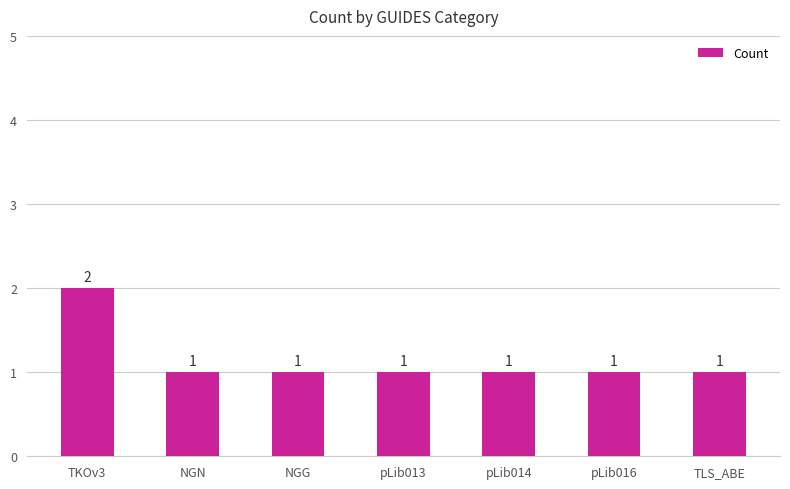

The chart shows a value of 2 at NGN. True or false?

False